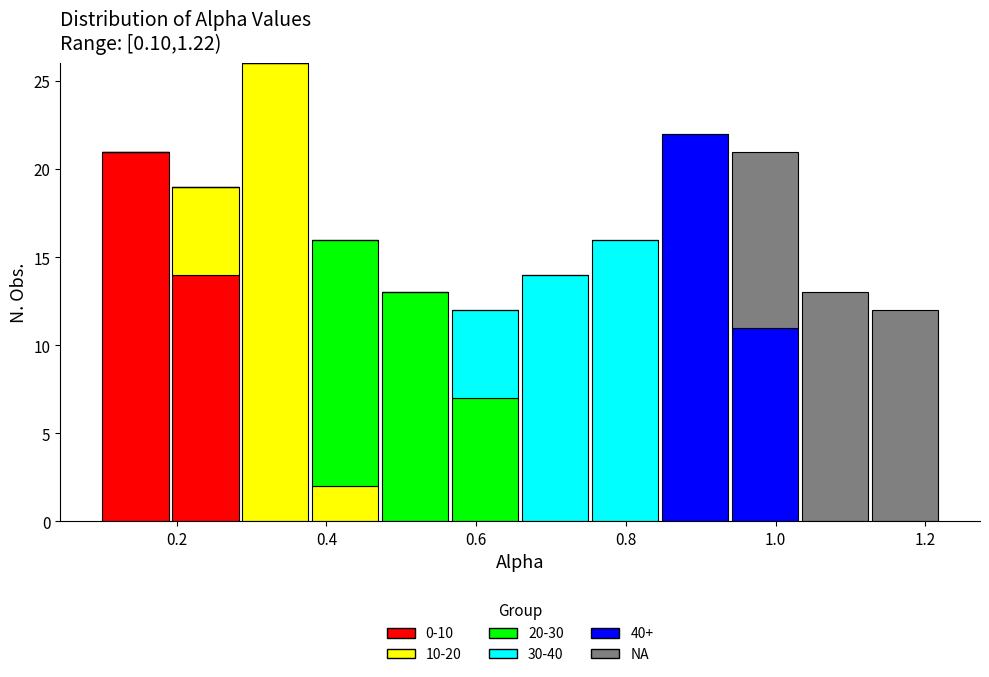

Which range on the x-axis has the tallest stacked bar (by total height)?

0.28 to 0.38